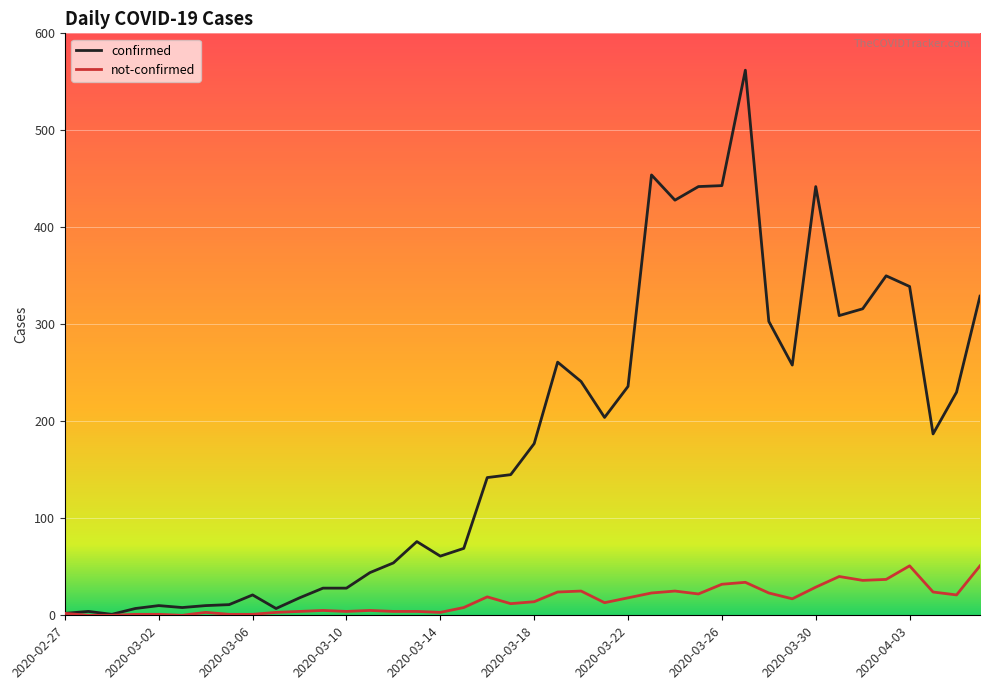

Rank the series by their average value, from lowest to highest.

not-confirmed, confirmed